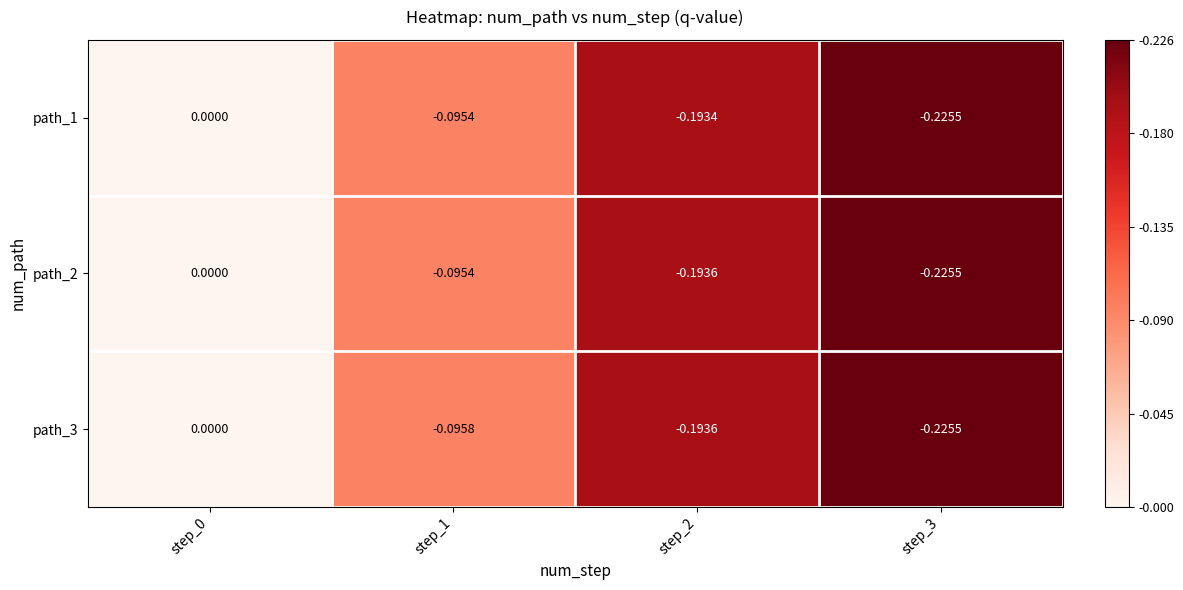

How many distinct data groups are displayed?

3